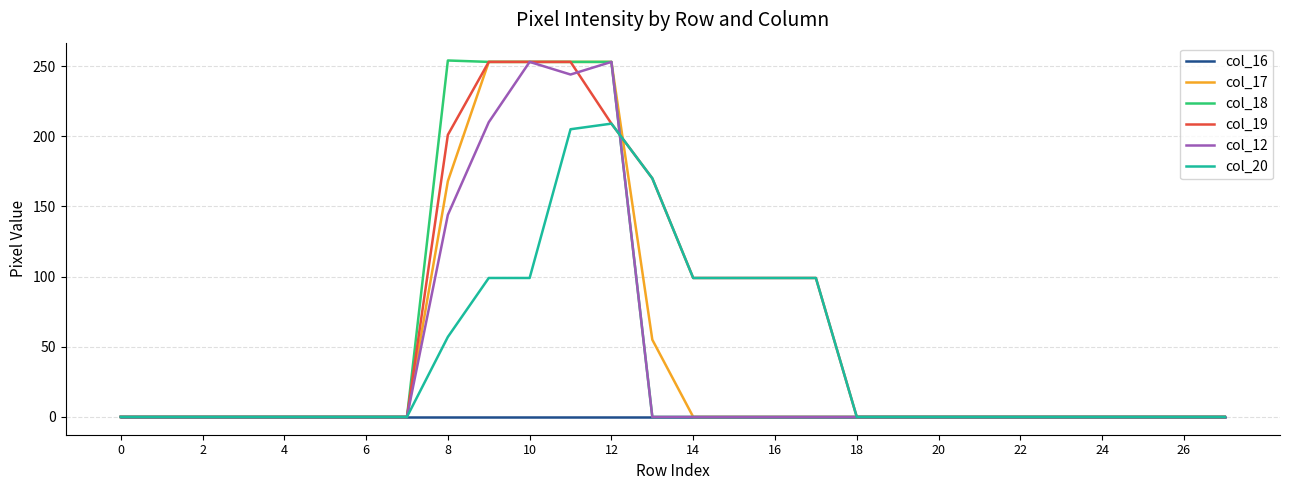

Which series has the largest total across all categories?

col_19